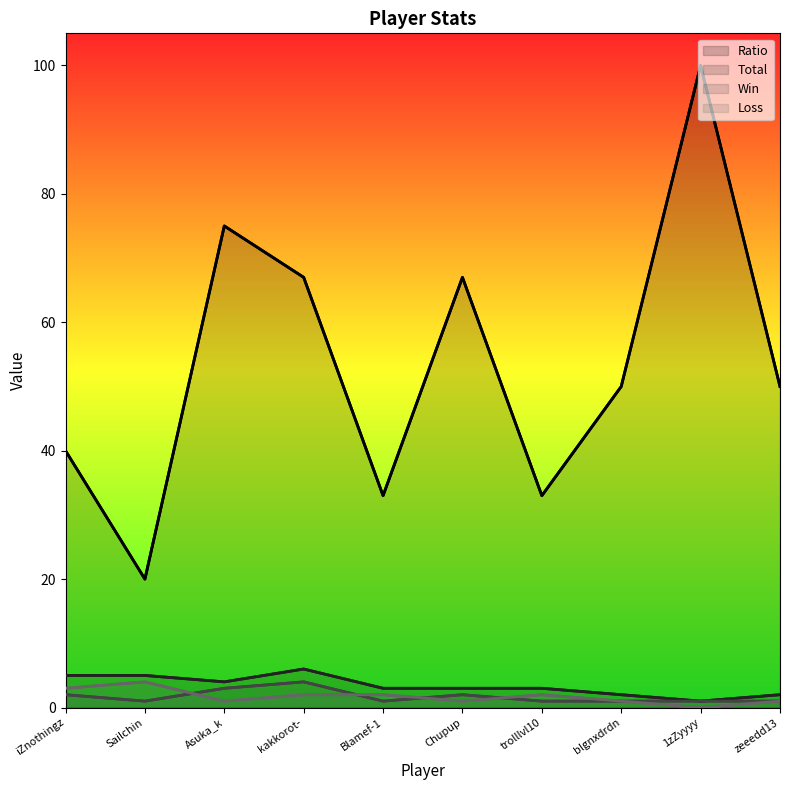

How many data points in Loss are less than 2?

5